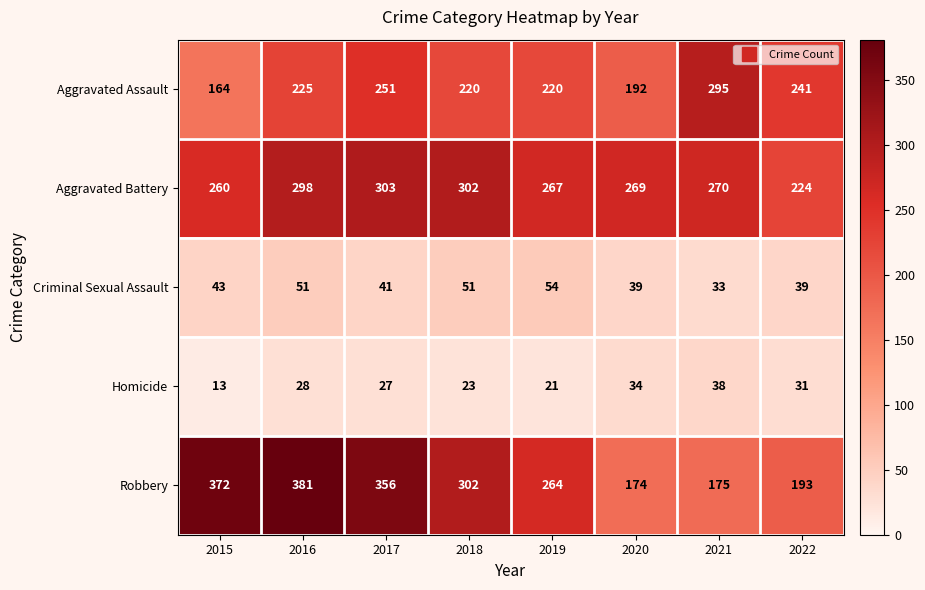

What is the minimum value for Aggravated Battery?

224